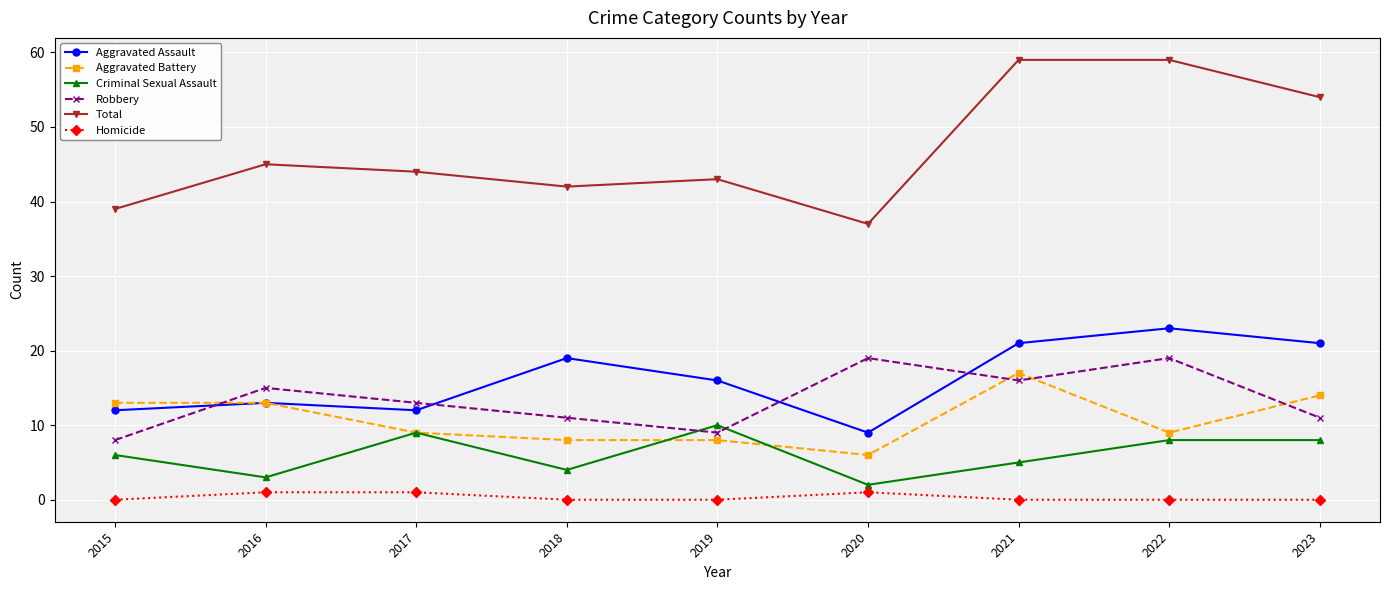

What are all the series names shown in the legend?

Aggravated Assault, Aggravated Battery, Criminal Sexual Assault, Robbery, Total, Homicide